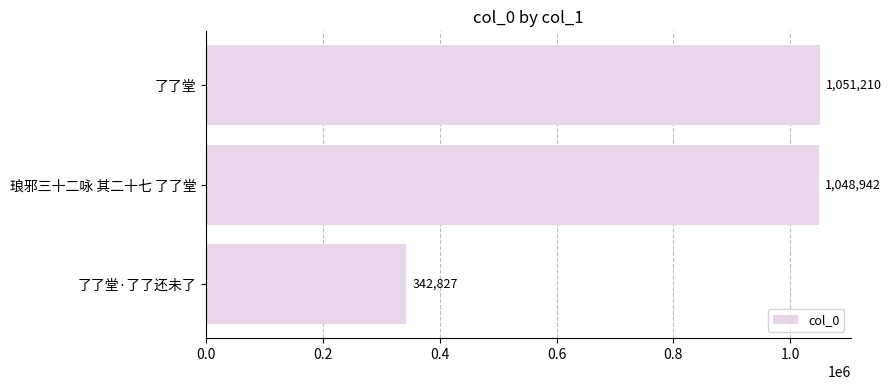

How many bars are there in total?

3